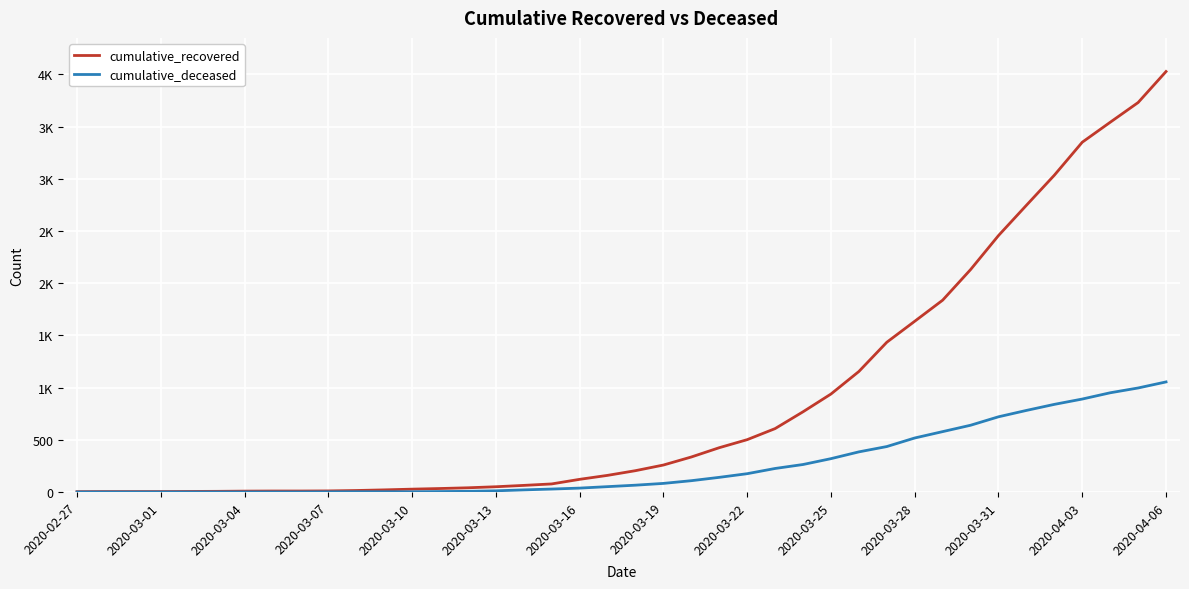

What is the sum of all cumulative_recovered values?

35775